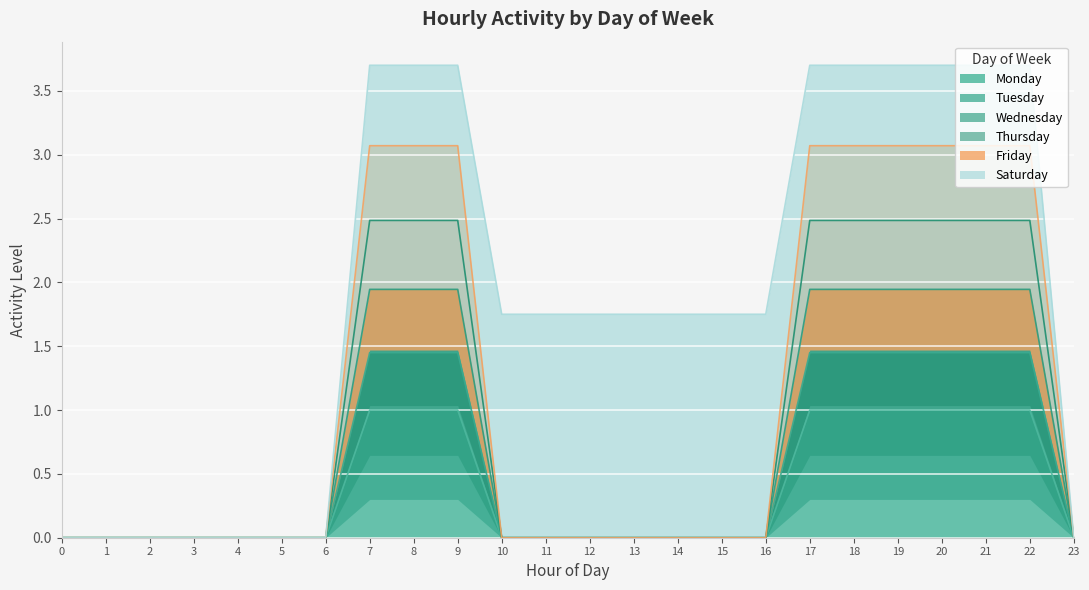

What is the sum of the Thursday values at 11 and 8?

2.5